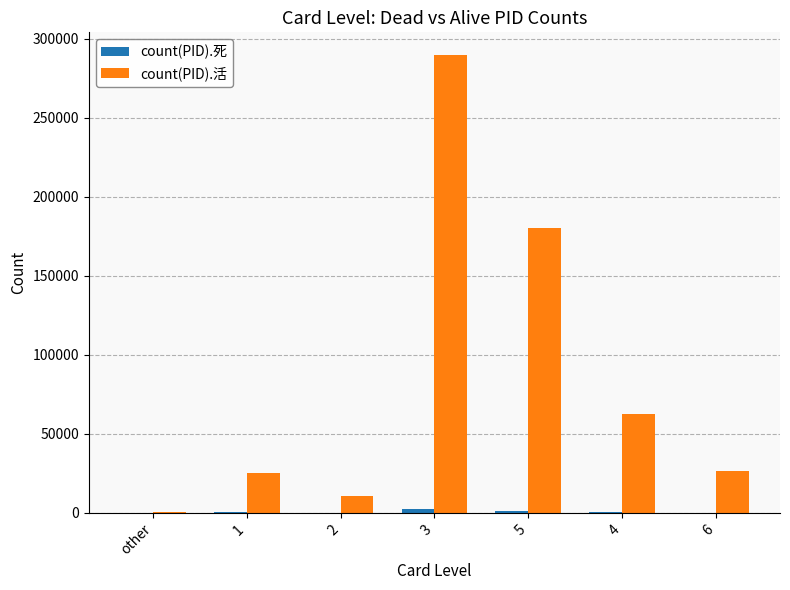

What is the highest value of the count(PID).活 series?

289641